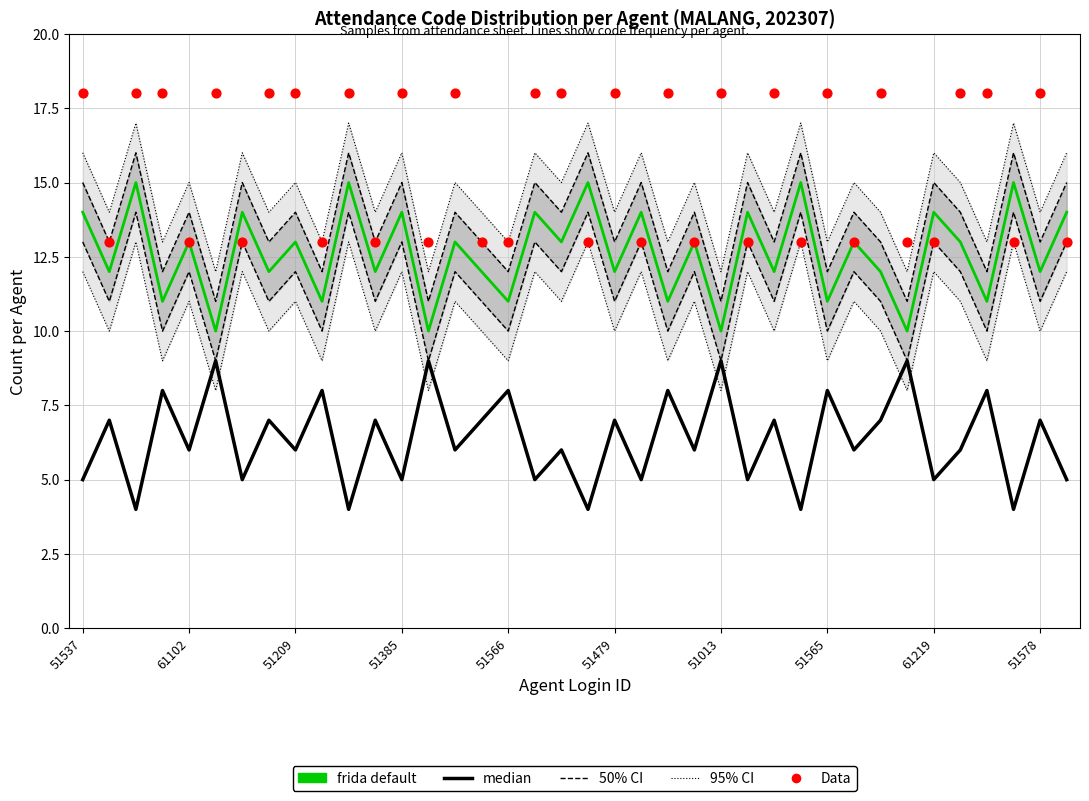

Which series has the largest total across all categories?

Data